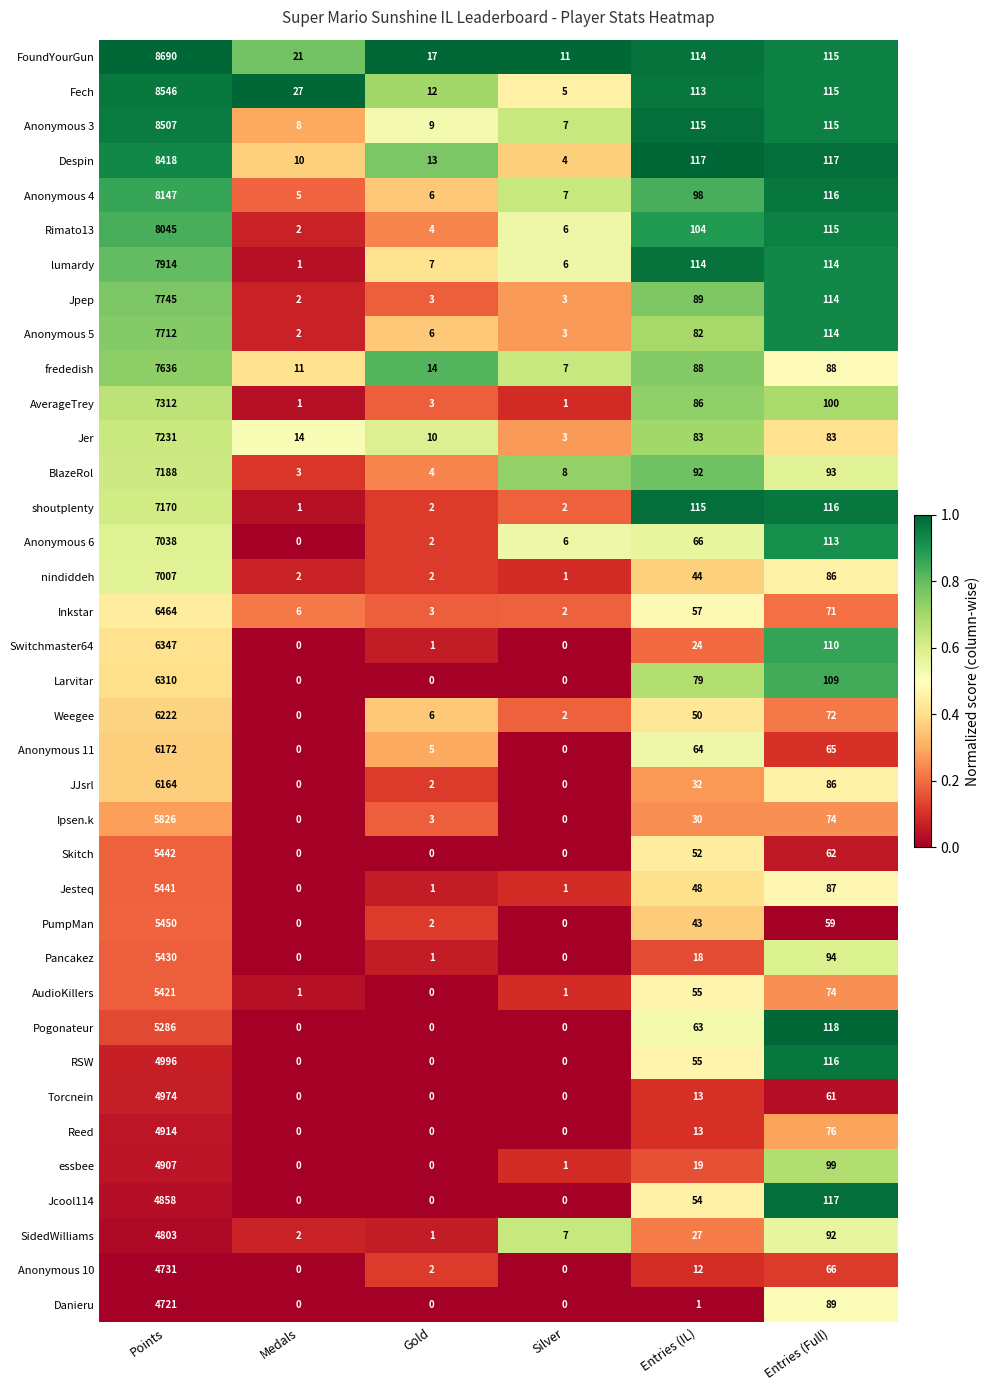

Rank the series by their maximum value, from highest to lowest.

FoundYourGun, Fech, Anonymous 3, Despin, Anonymous 4, Rimato13, lumardy, Jpep, Anonymous 5, frededish, AverageTrey, Jer, BlazeRol, shoutplenty, Anonymous 6, nindiddeh, Inkstar, Switchmaster64, Larvitar, Weegee, Anonymous 11, JJsrl, Ipsen.k, PumpMan, Skitch, Jesteq, Pancakez, AudioKillers, Pogonateur, RSW, Torcnein, Reed, essbee, Jcool114, SidedWilliams, Anonymous 10, Danieru